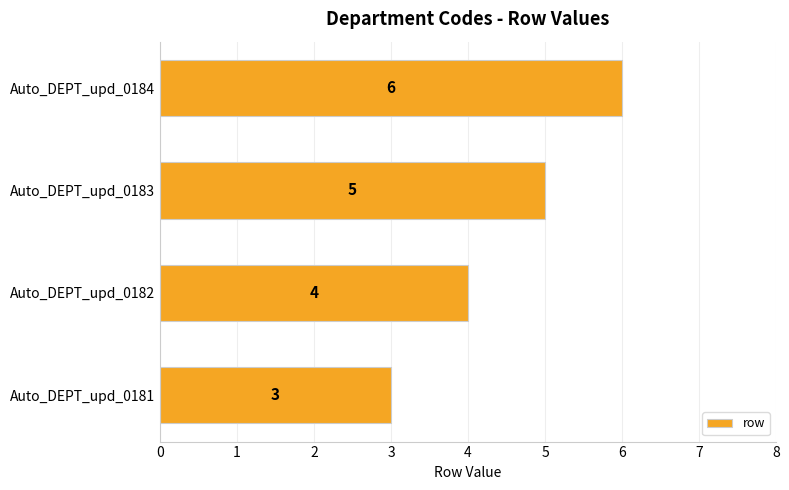

Are the bars horizontal?

Yes